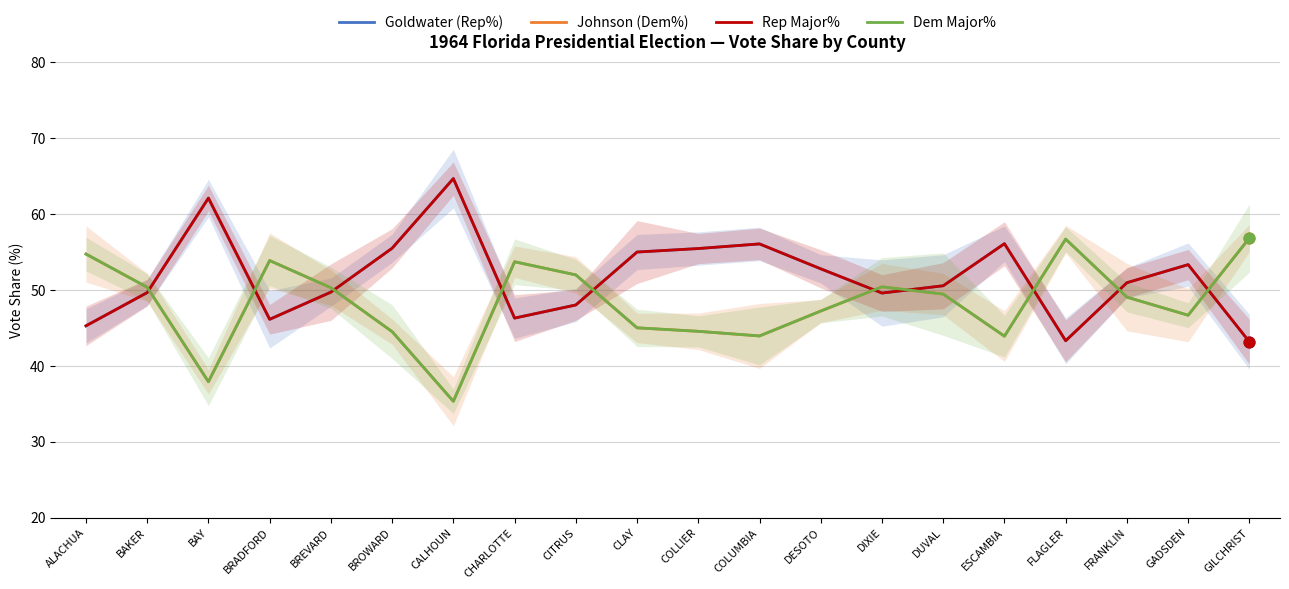

Which series has the largest total across all categories?

Goldwater (Rep%)